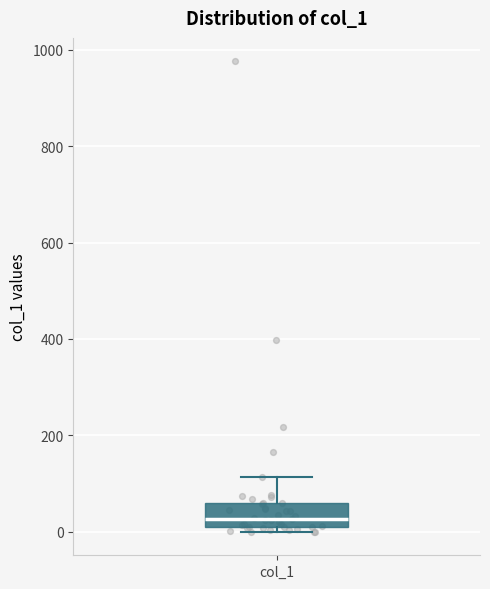

Transcribe this box plot: give where the median line is, the range the box spans, and where the two whiskers end, as read against the y-axis. The values are not printed on the chart, so give them approximately, as read against the axis.

median 20, box 0 to 60, whiskers 0 (just below the box's lower edge) to 120